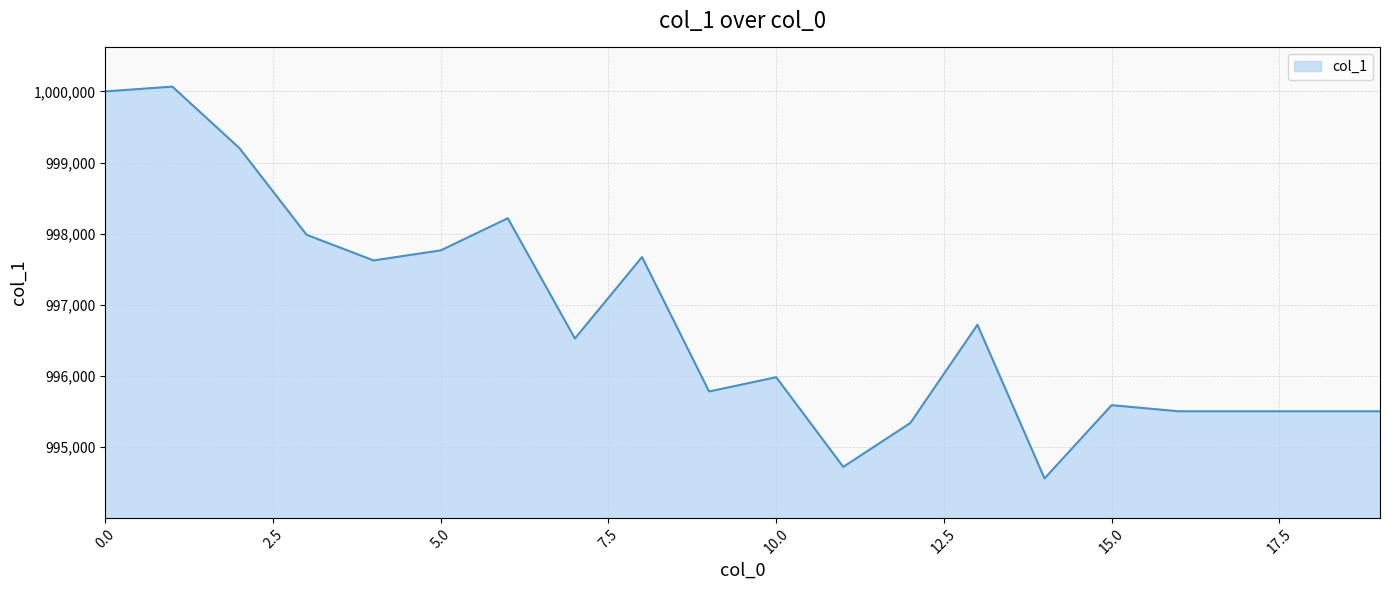

What is the minimum value shown in the chart?

994558.2